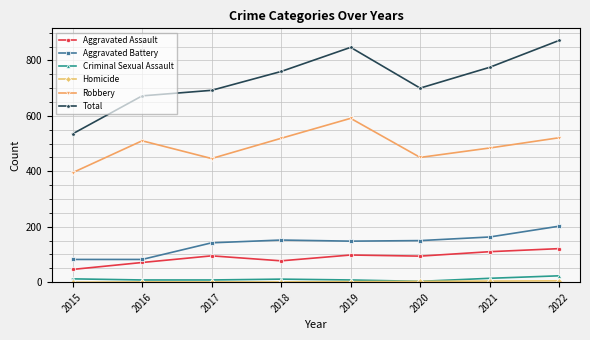

Which series has the largest range (max minus min)?

Total